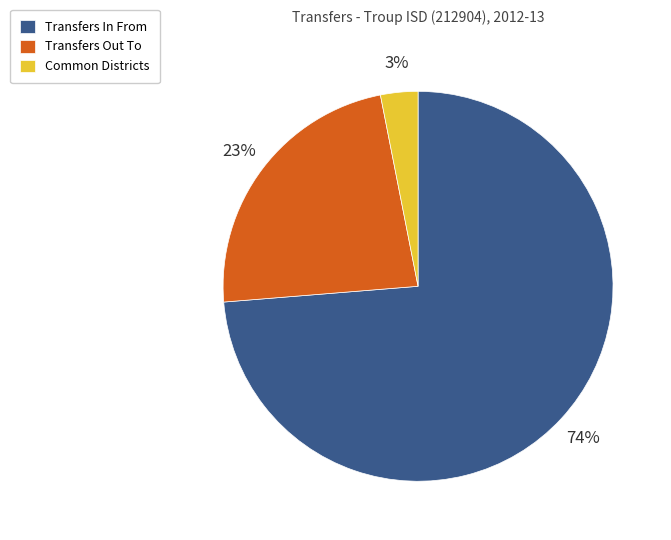

Is there a majority slice in this chart?

Yes